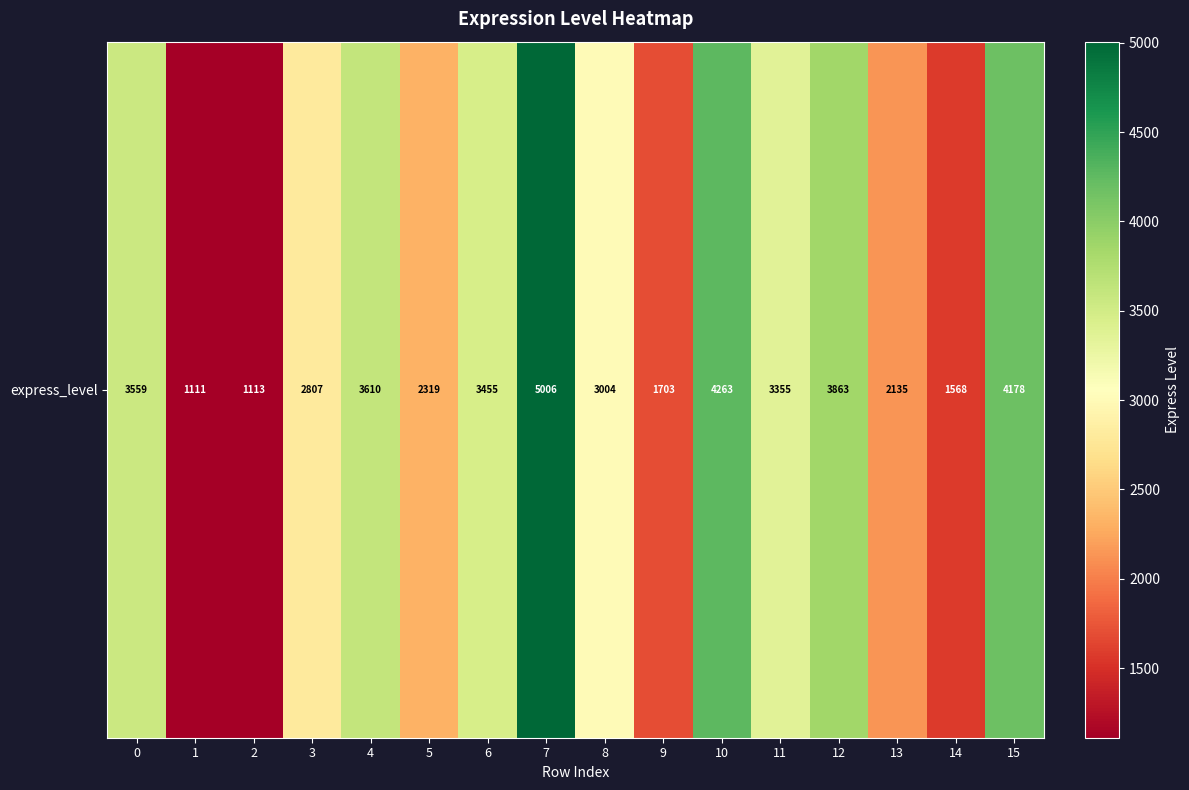

What is the greatest value displayed?

5005.8